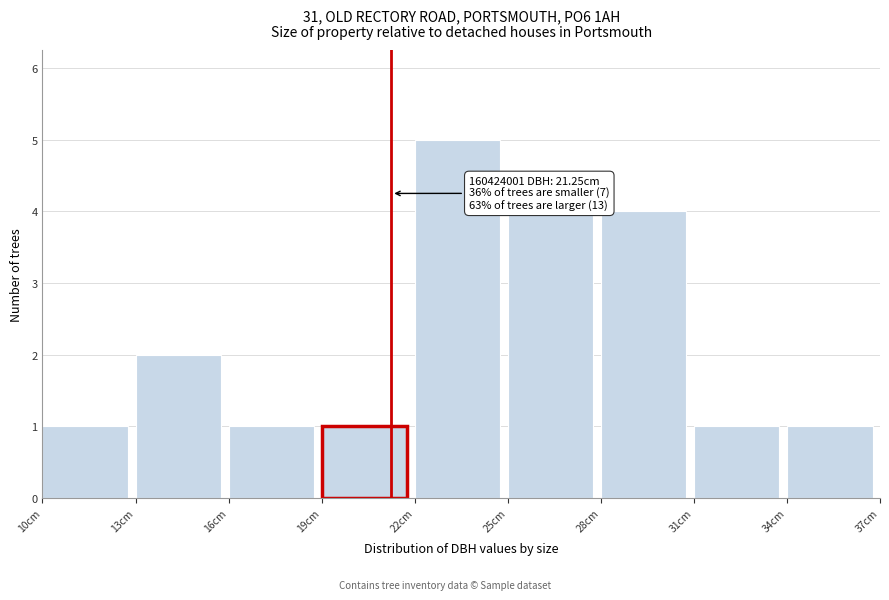

Over which range of the x-axis is the bar tallest?

22 to 25